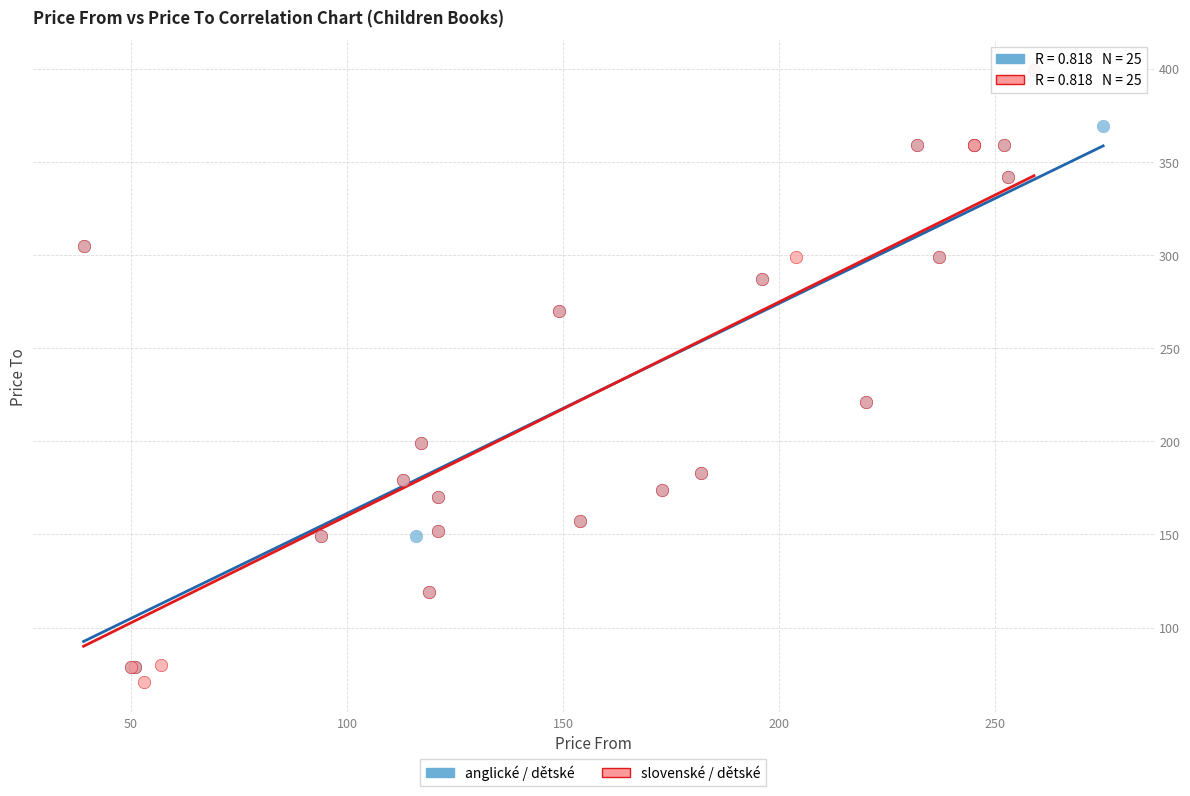

What are all the series names shown in the legend?

anglické / dětské, slovenské / dětské